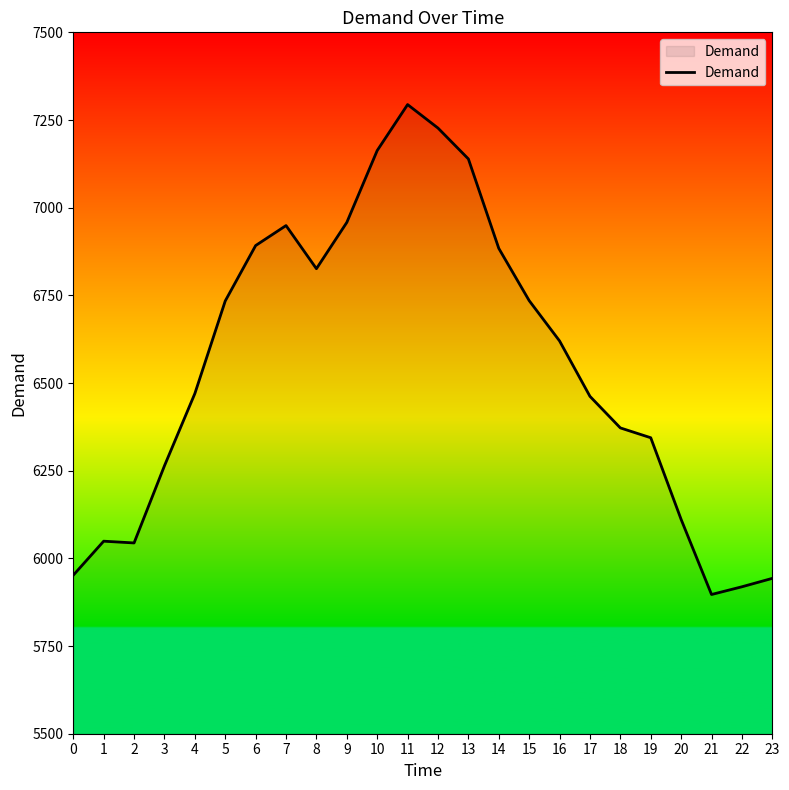

What is the average value?

6552